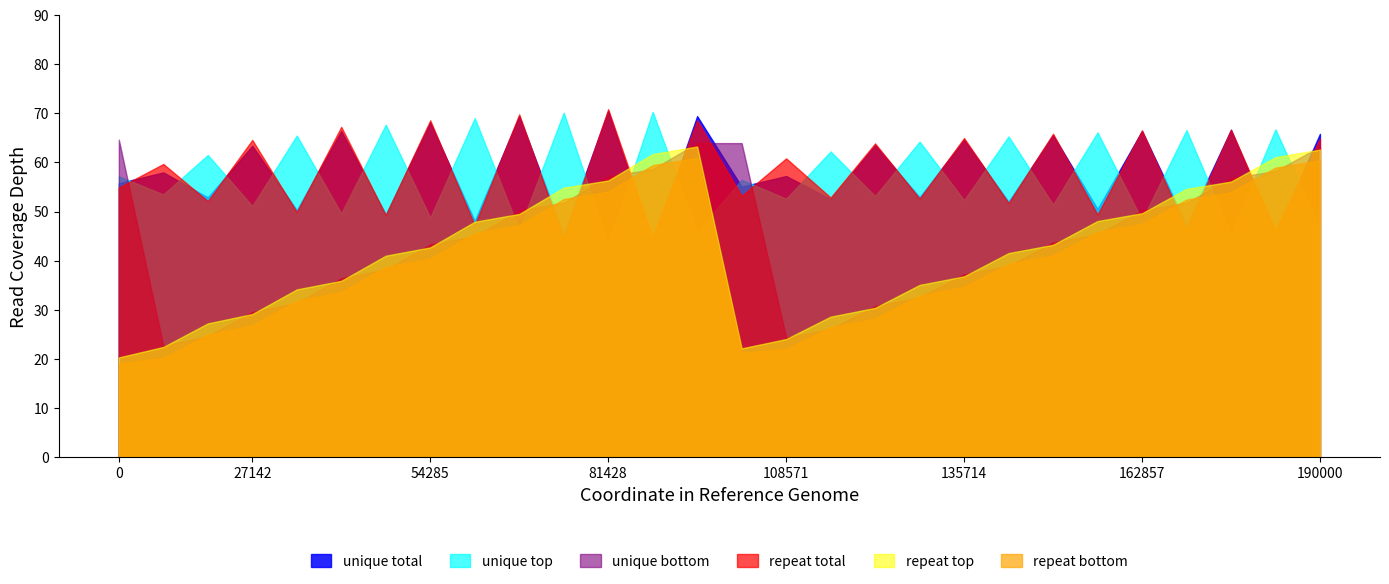

What is the maximum value shown in the chart?

70.8